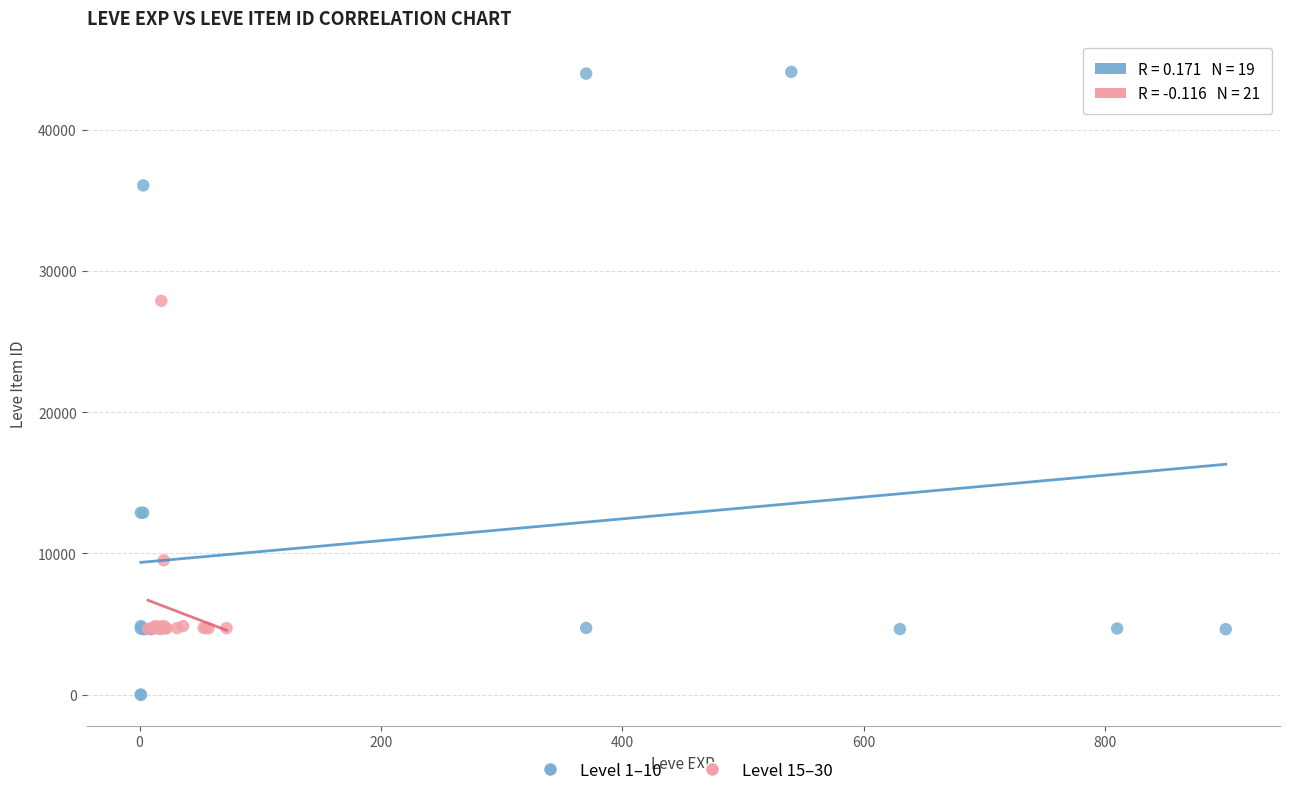

Which series has the widest spread of Y values?

Level 1–10